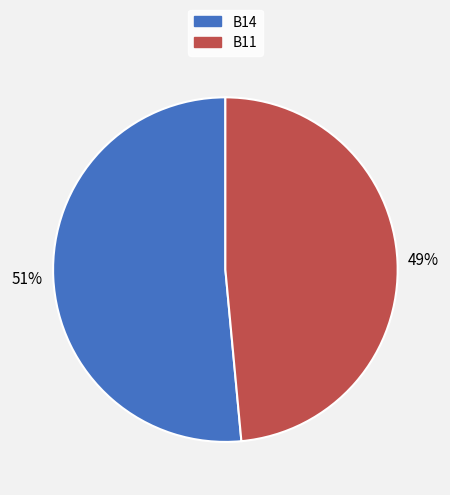

To the nearest percent, what is the average slice percentage?

50%